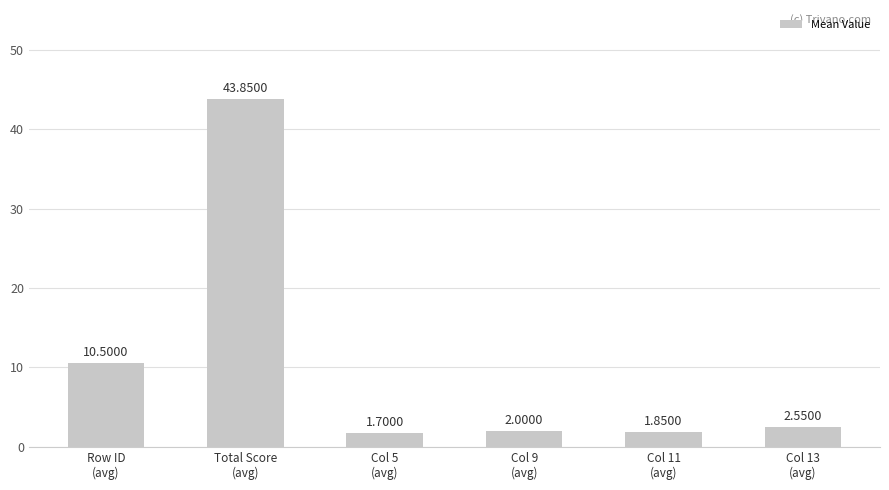

What is the label of the 6th bar from the right?

Row ID
(avg)